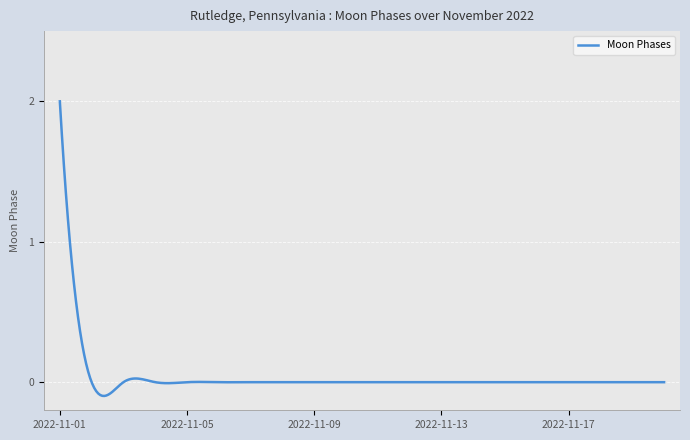

What is the difference between the maximum and minimum values?

2.1